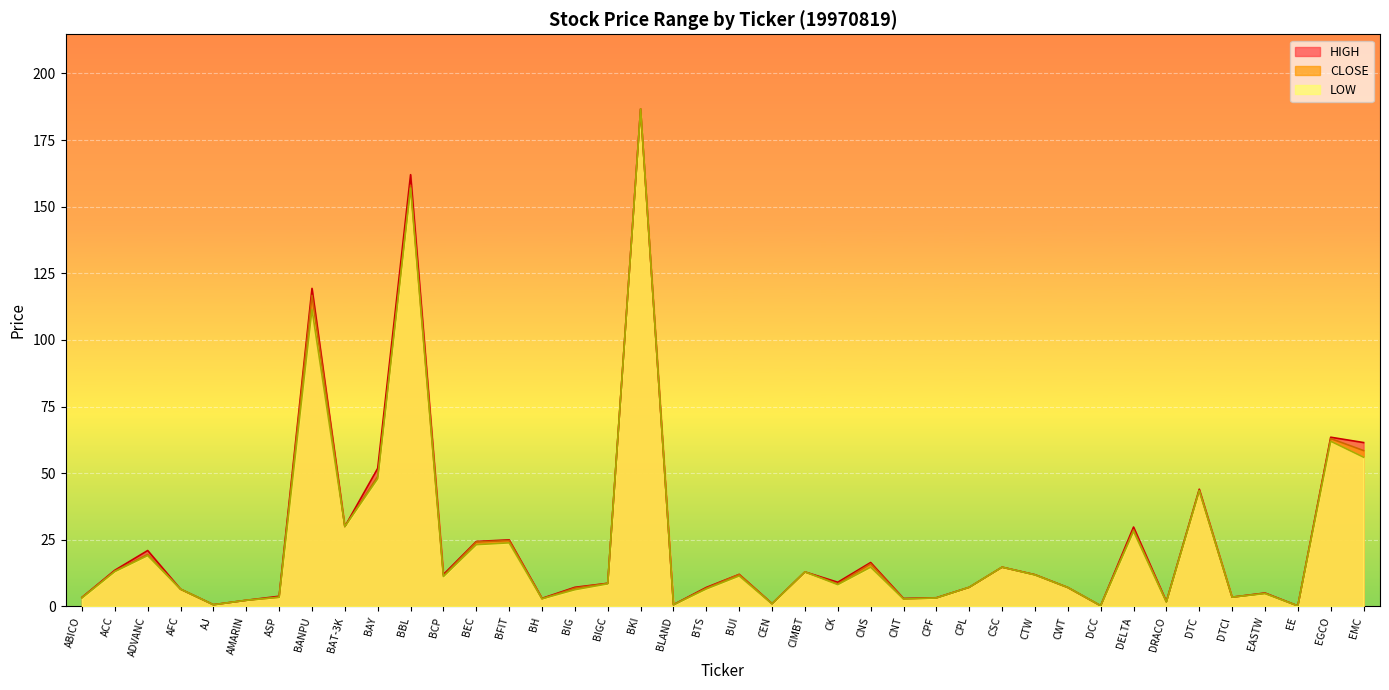

Is it true that CLOSE equals 5.2 at ACC?

False